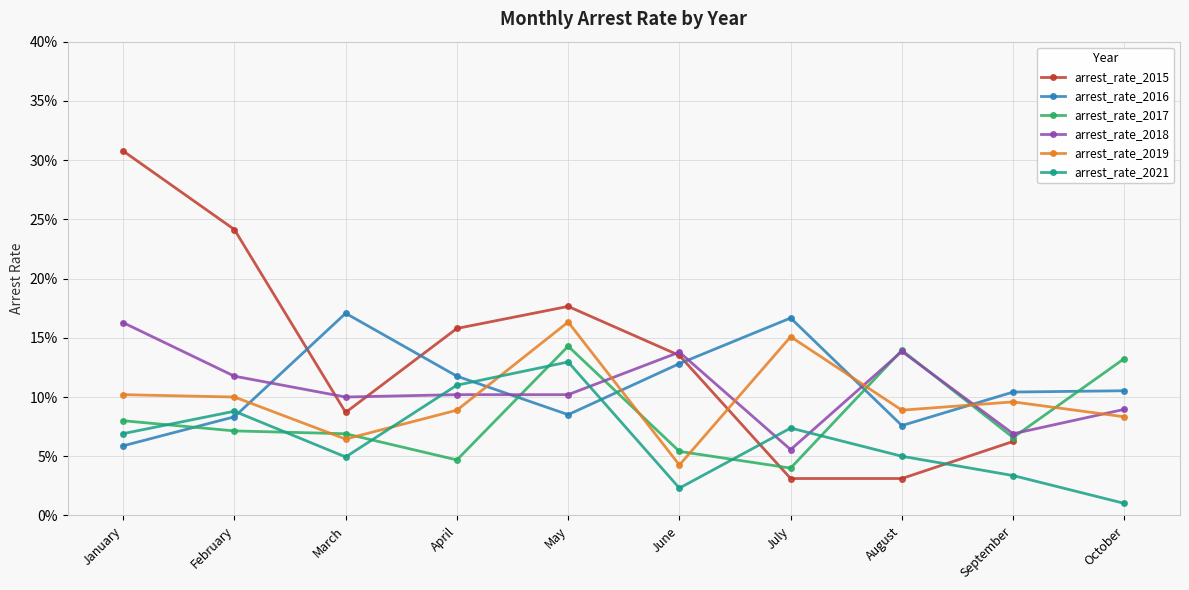

Where is arrest_rate_2021 nearest to the value 0?

October